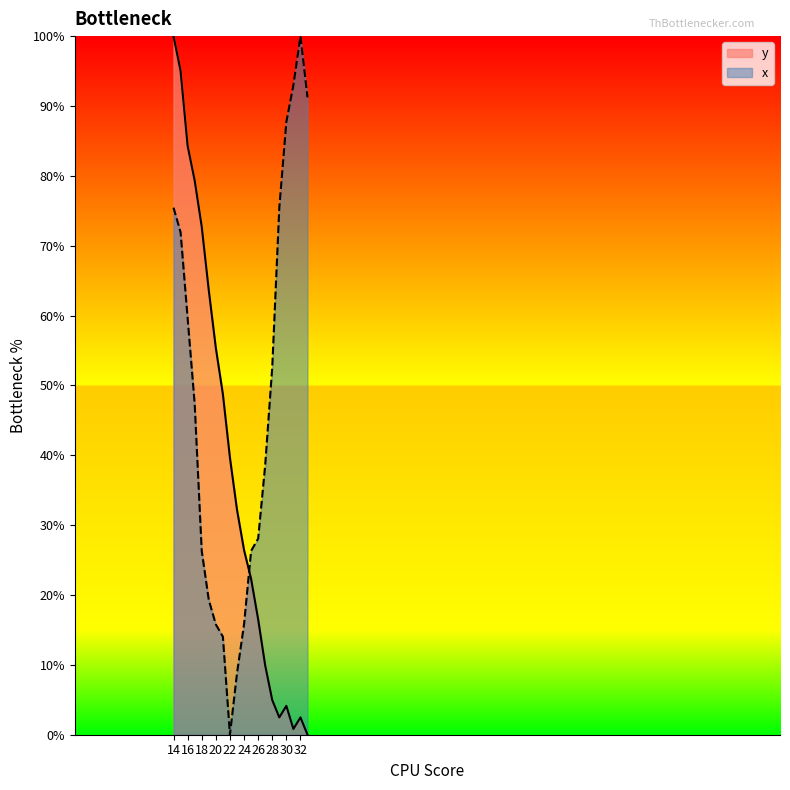

What is the spread (max minus min) of values at 16?

24.6